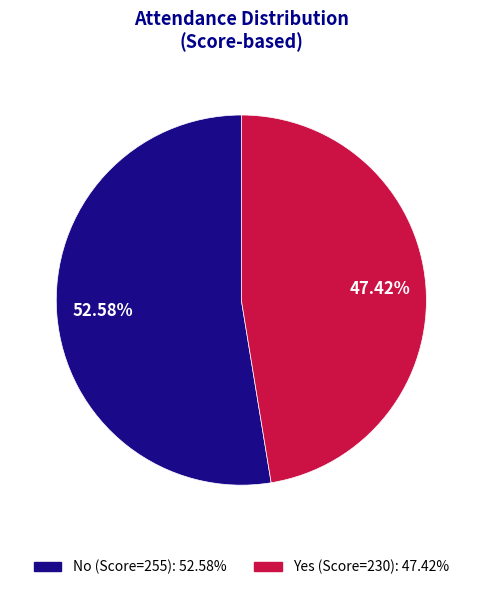

Between No and Yes, which is larger?

No